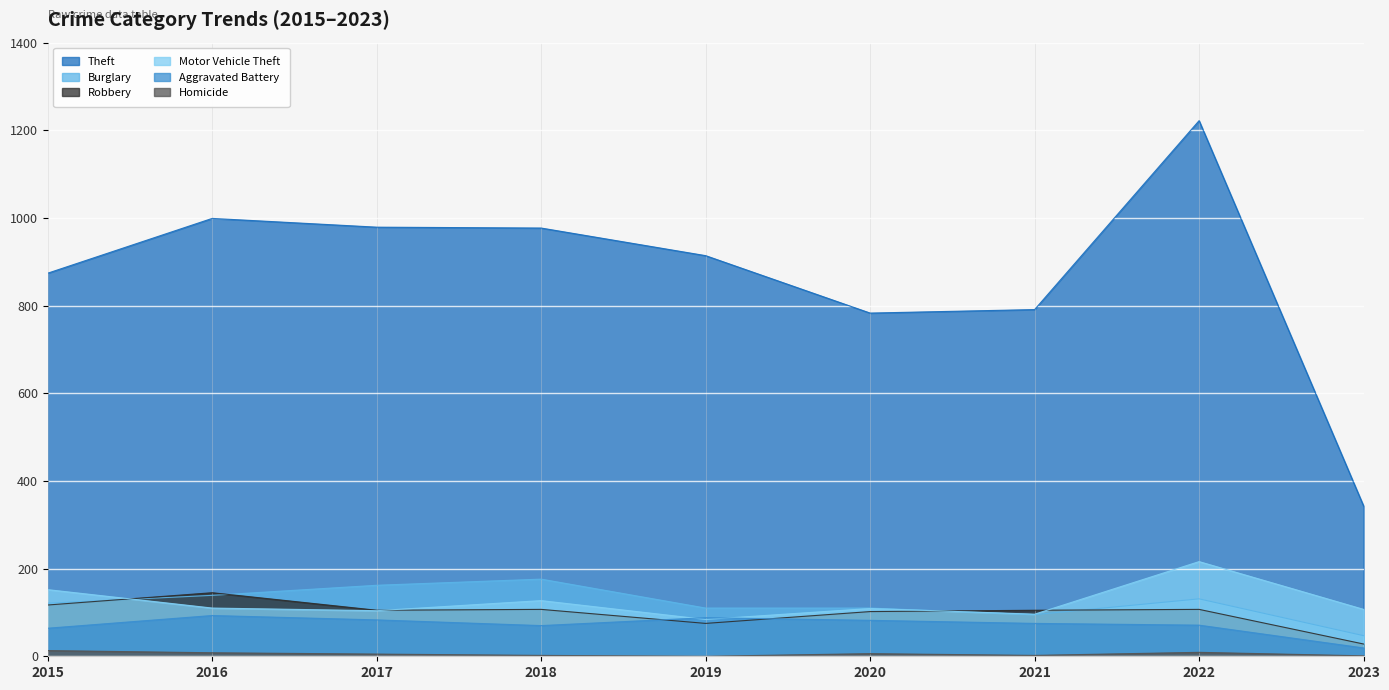

What is the value of the Robbery point at the 8th from the left?

107